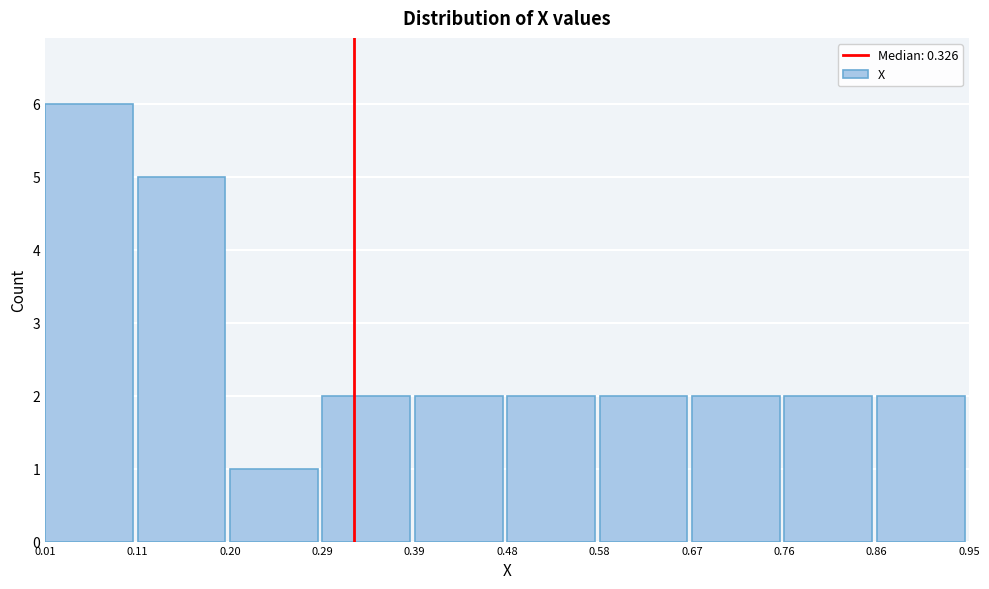

Which range on the x-axis has the tallest bar?

0.01 to 0.11